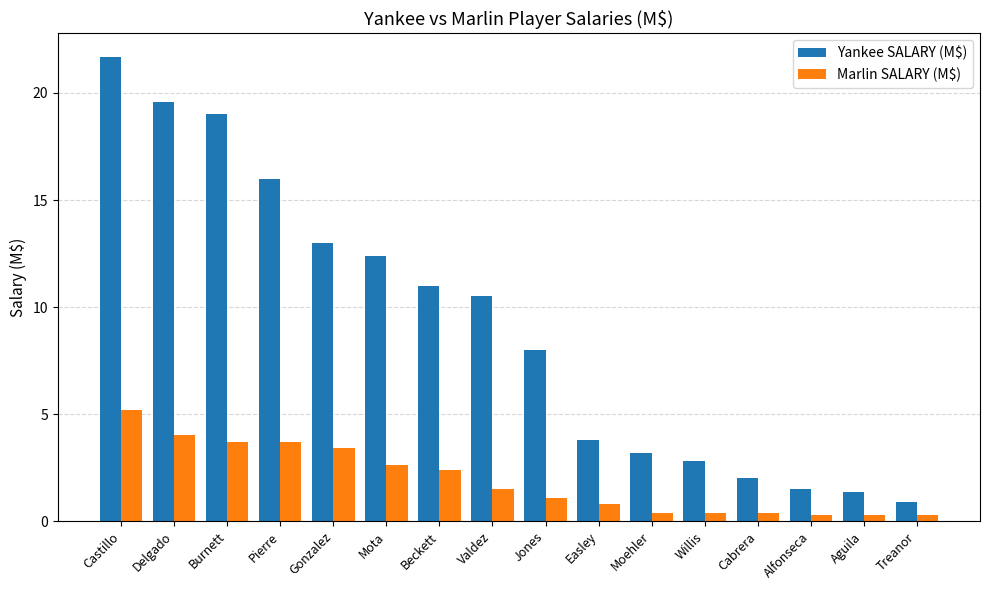

Where does the Yankee SALARY (M$) series first go above 10?

Castillo